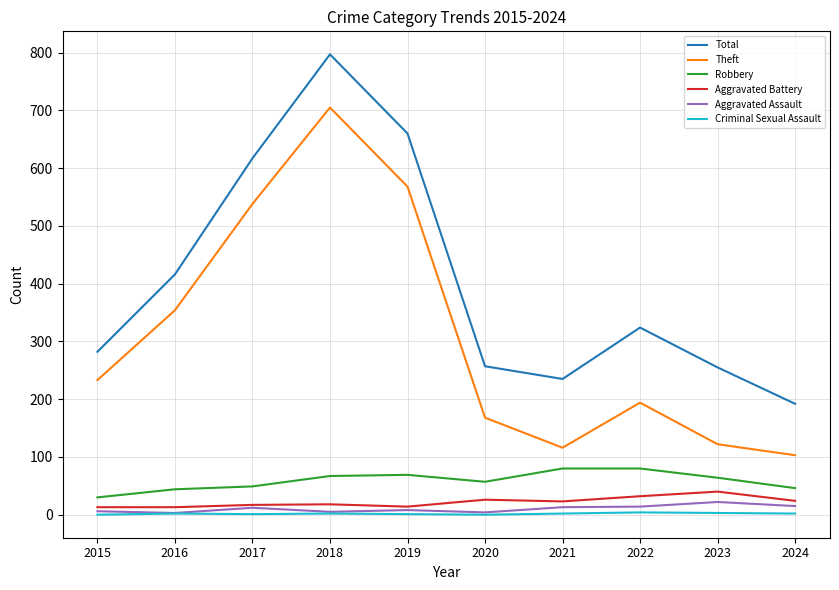

What is the difference between the second highest and minimum values in the Criminal Sexual Assault series?

3